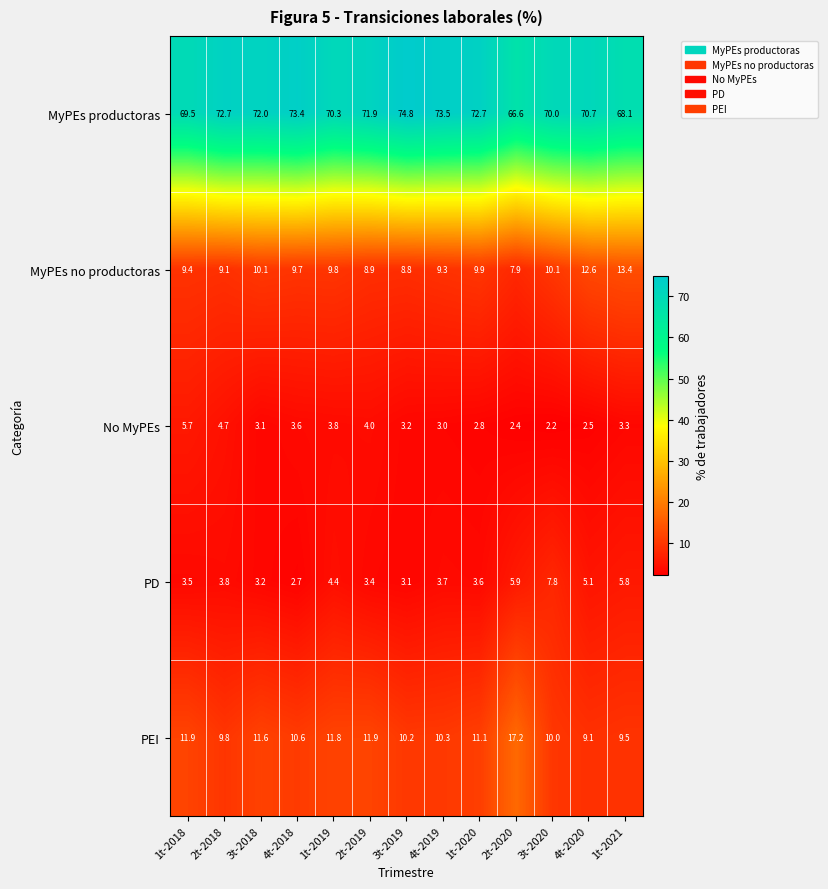

At which label does No MyPEs first exceed 3?

1t-2018